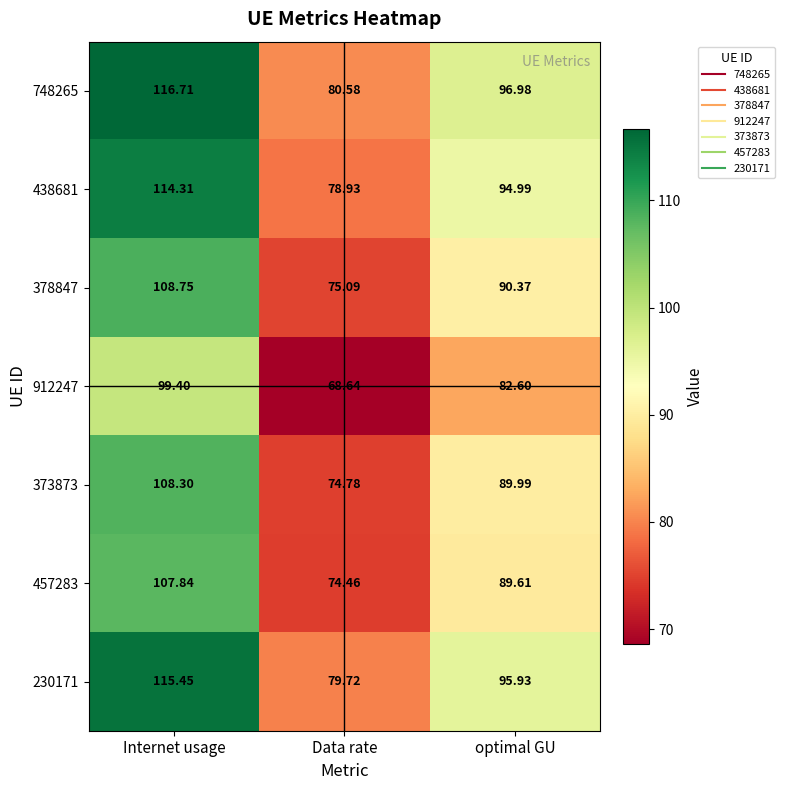

Rank the categories by 457283 value from lowest to highest.

Data rate, optimal GU, Internet usage